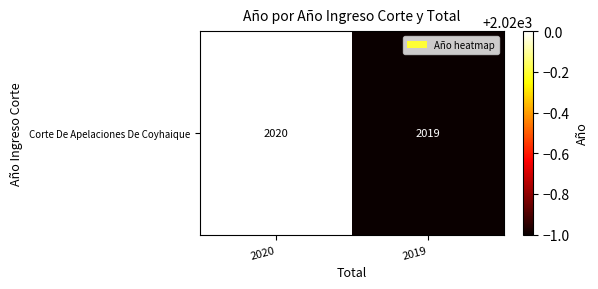

What is the greatest value displayed?

2020